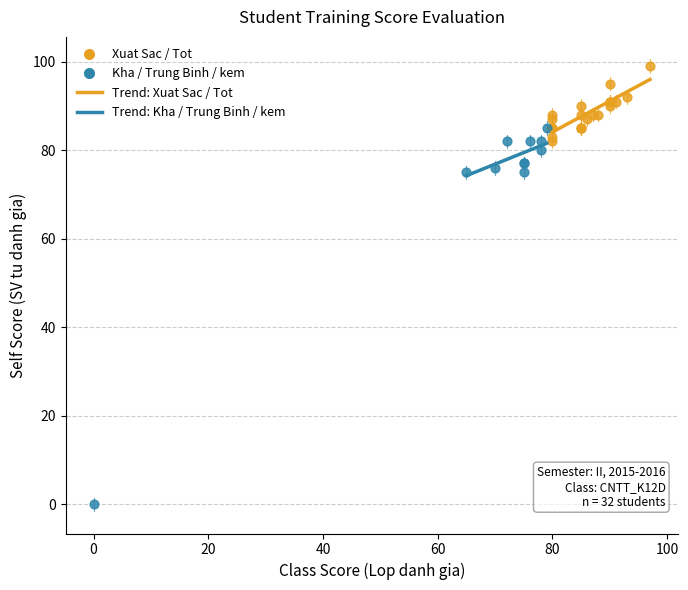

Which series has the widest spread of Y values?

Kha / Trung Binh / kem